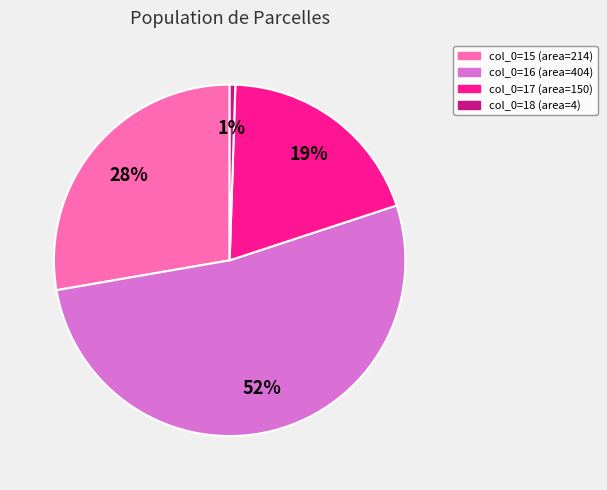

Count the number of slices in the pie.

4